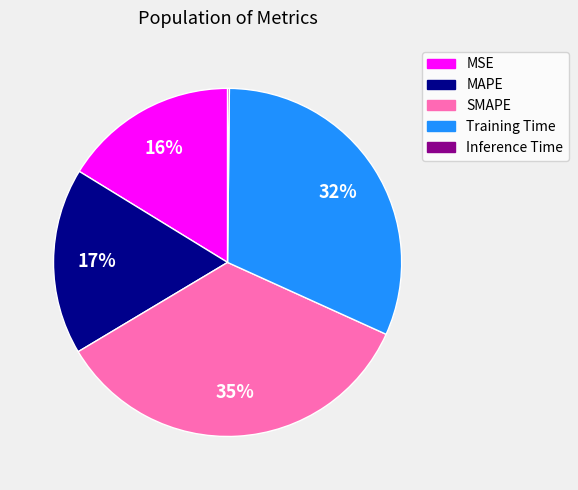

Is the sum of MAPE and MSE greater than half?

No